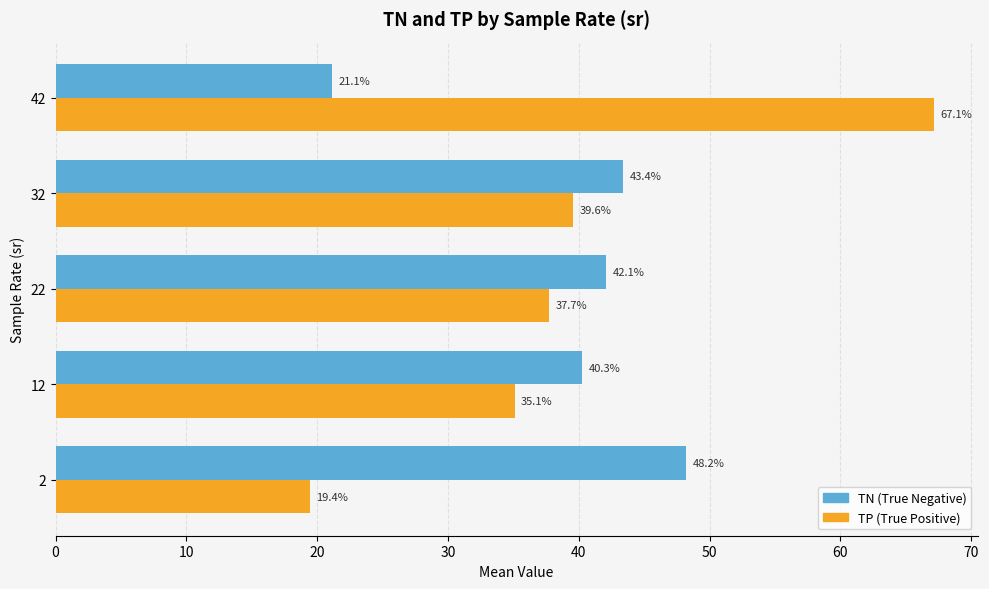

Which series has the largest total across all categories?

TP (True Positive)